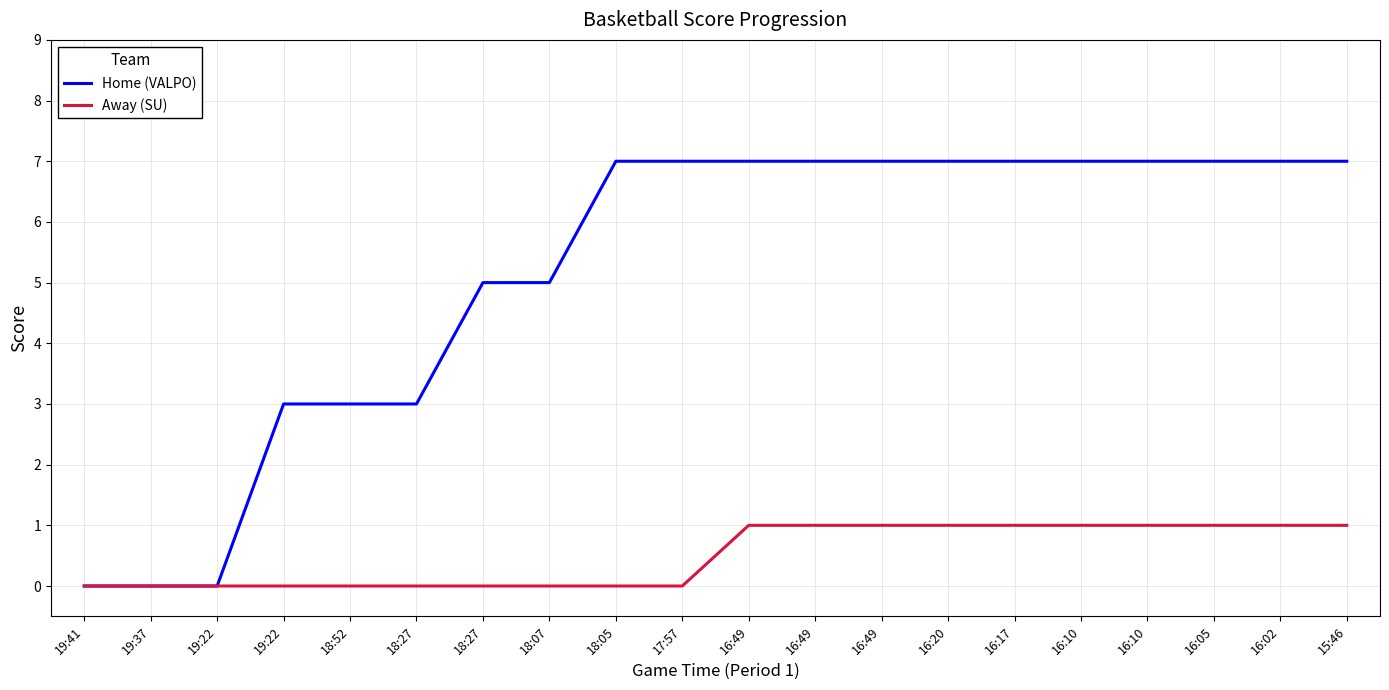

What are all the series names shown in the legend?

Home (VALPO), Away (SU)